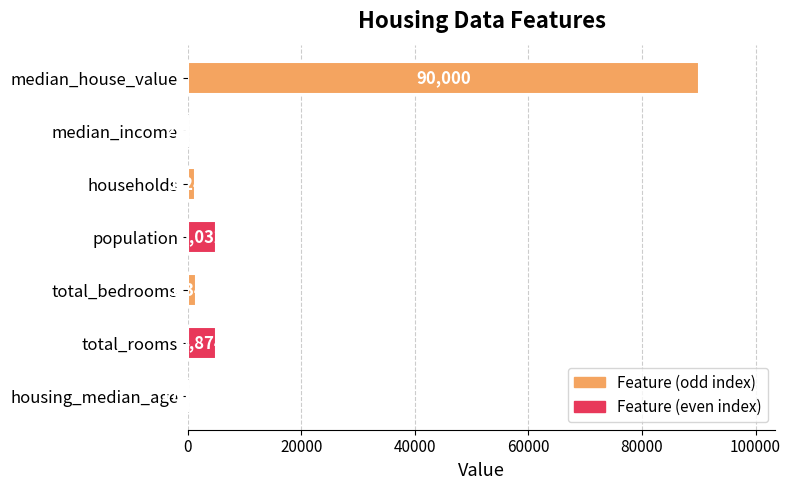

At which label is the value closest to 45001?

population